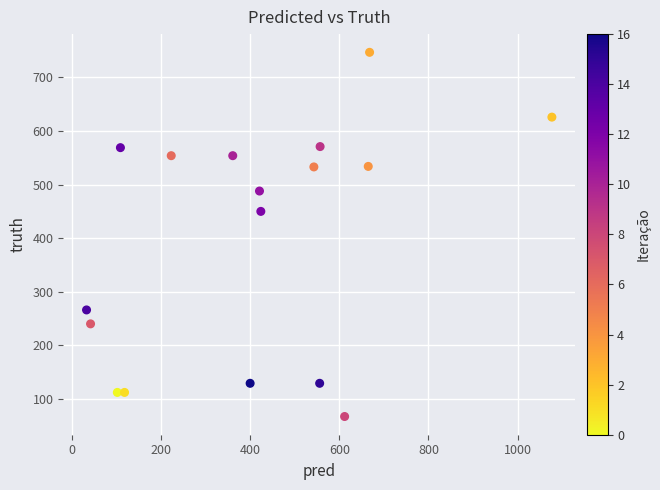

What Y value in the scatter plot is closest to 407?

450